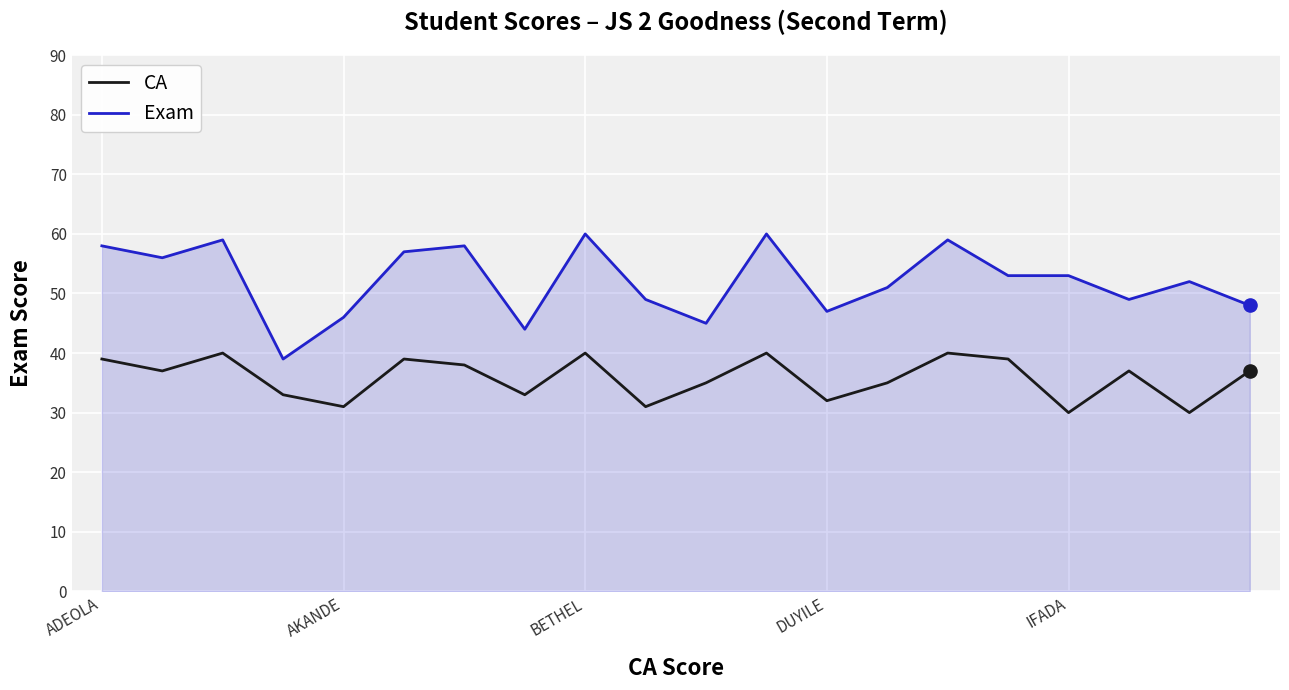

Which series has the largest range (max minus min)?

Exam